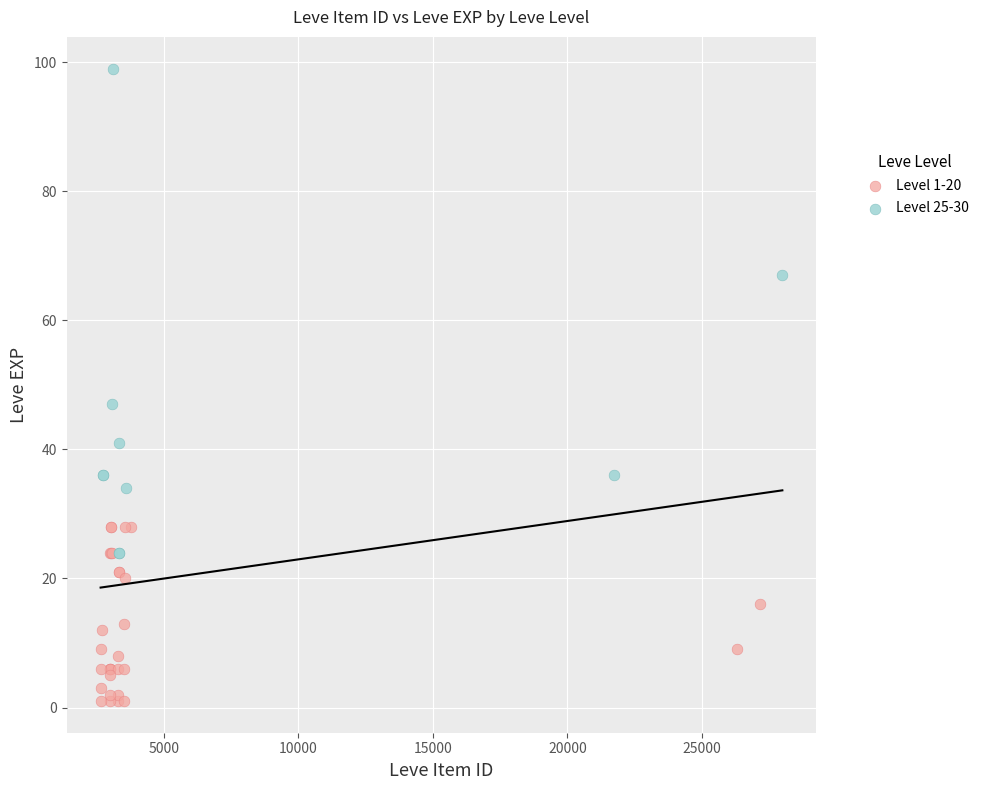

Which series reaches the minimum Y coordinate?

Level 1-20